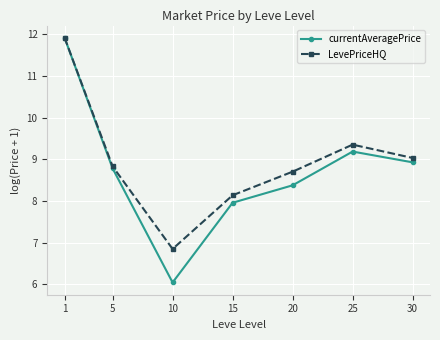

How many categories are shown in the chart?

7